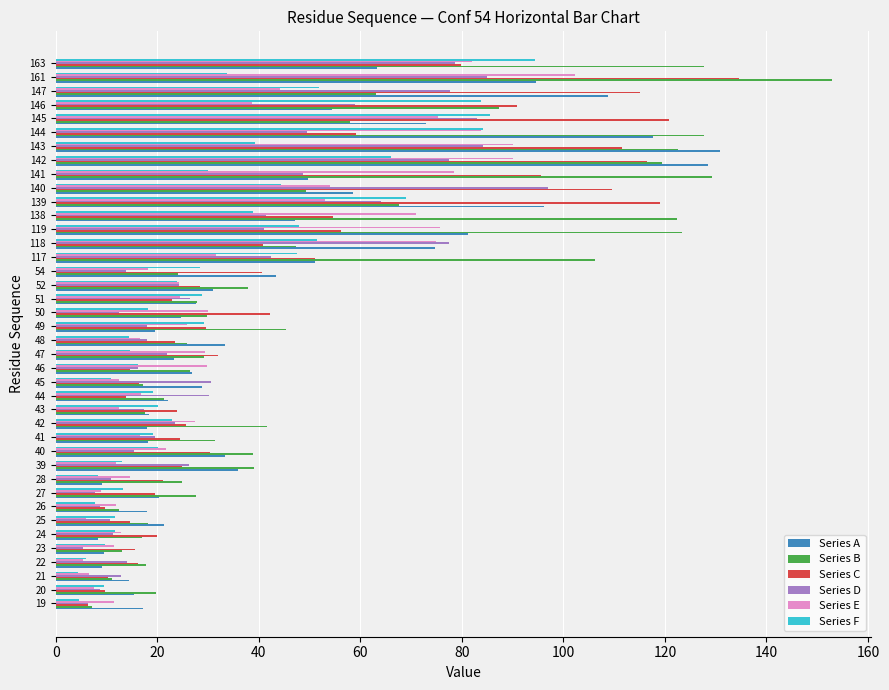

The value of Series A at 145 is 72.9. True or false?

True